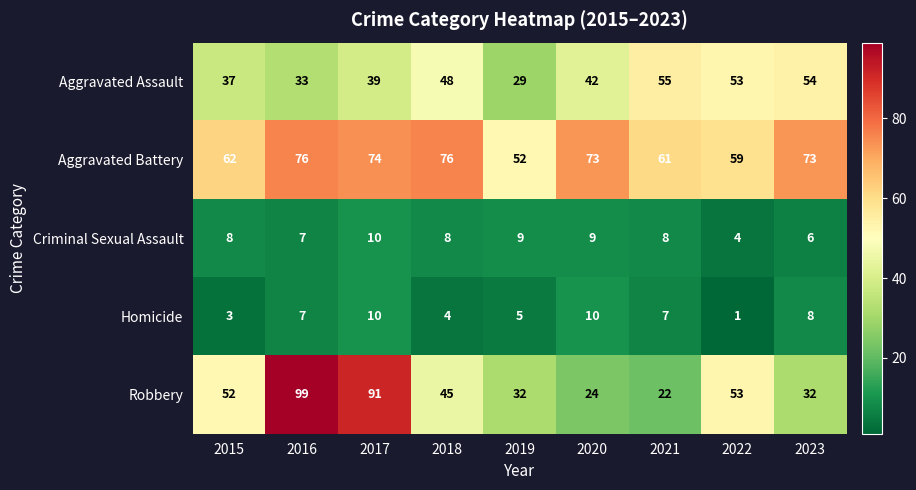

List the labels in order of Aggravated Assault value, smallest first.

2019, 2016, 2015, 2017, 2020, 2018, 2022, 2023, 2021